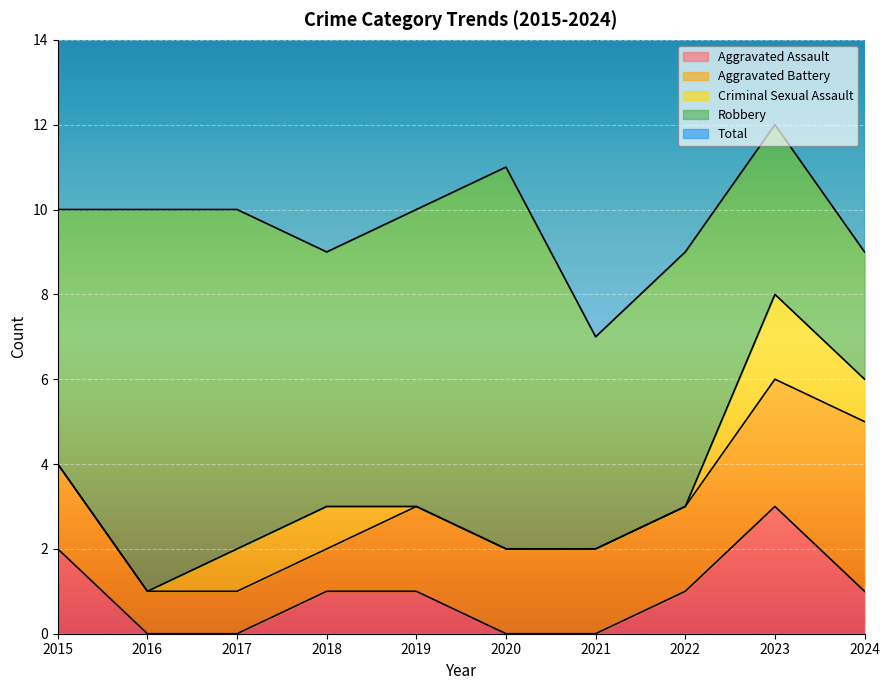

At which label does Robbery reach its peak?

2016